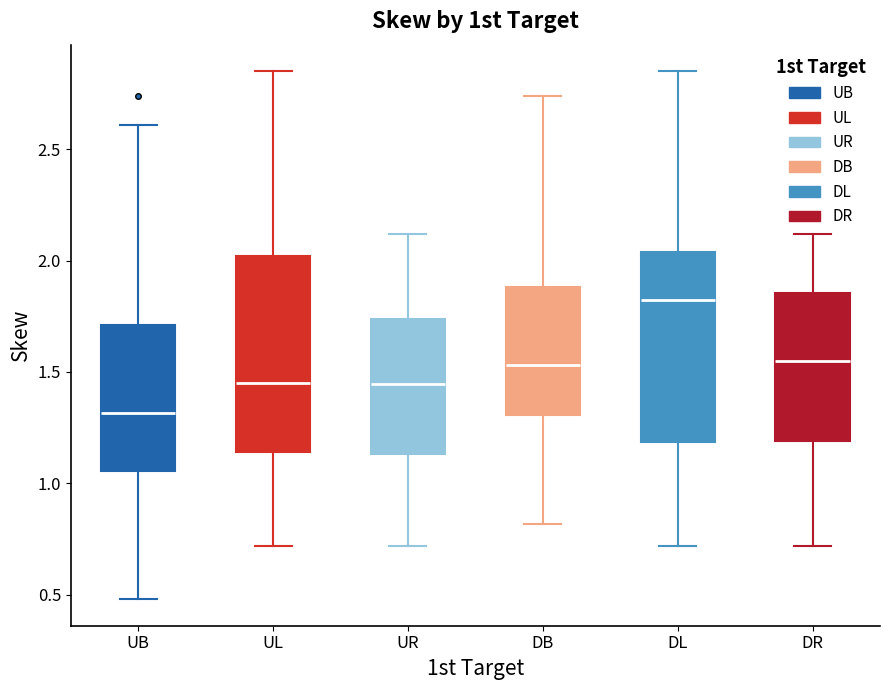

Which box's median line is the lowest?

UB